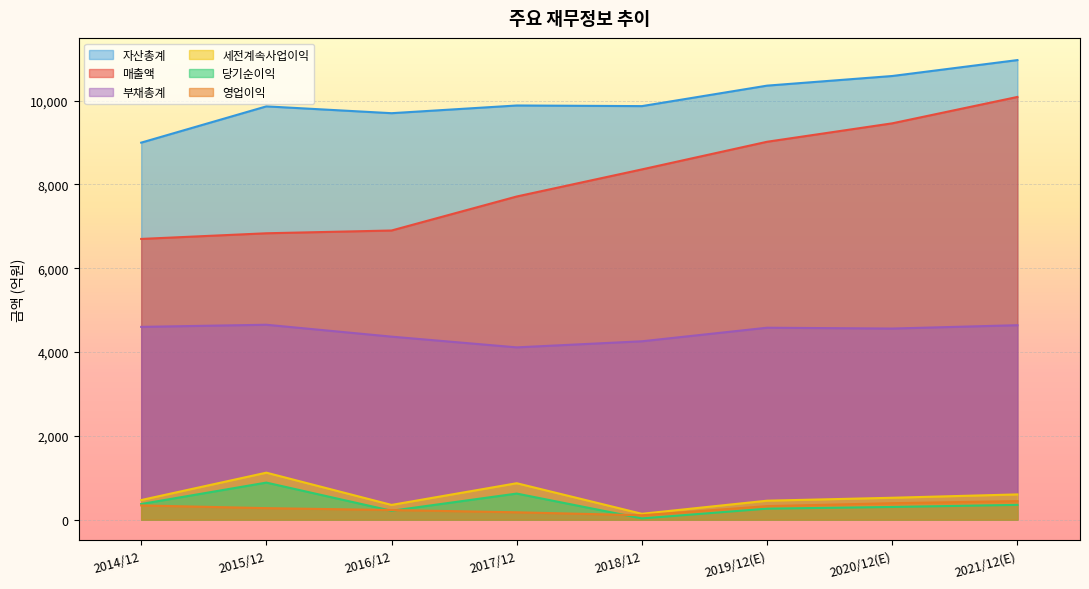

What is the sum of all 자산총계 values?

80243